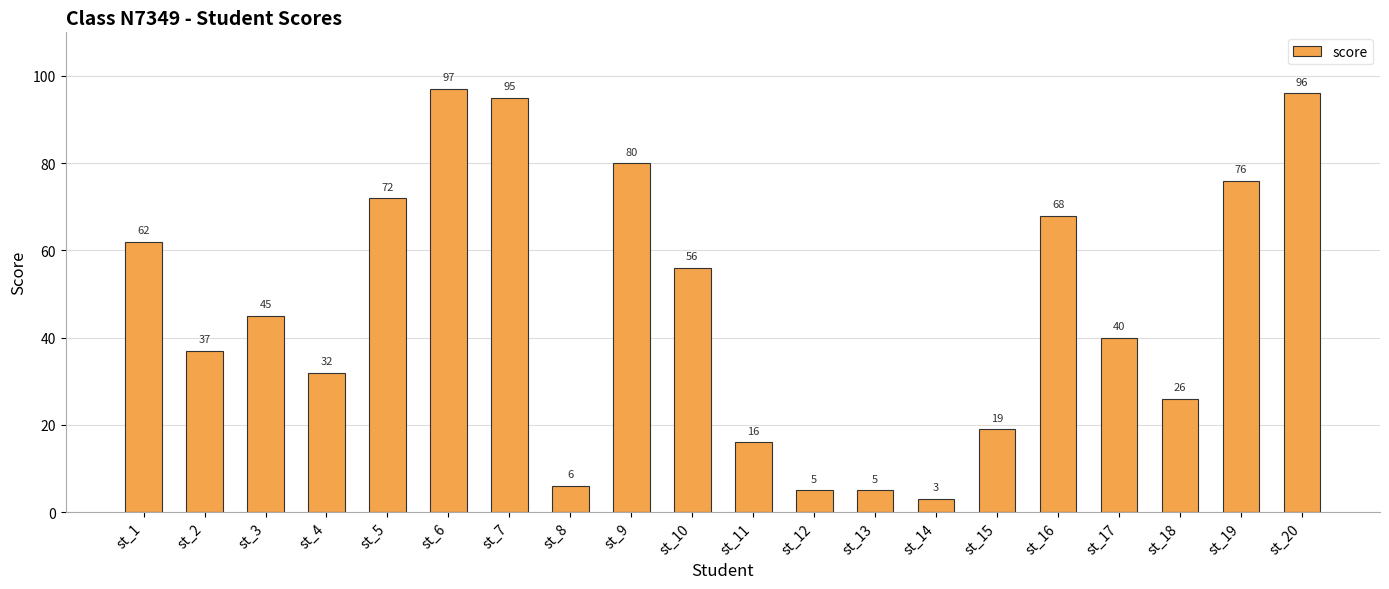

Approximately how many times larger is the value at st_19 compared to st_7?

0.8